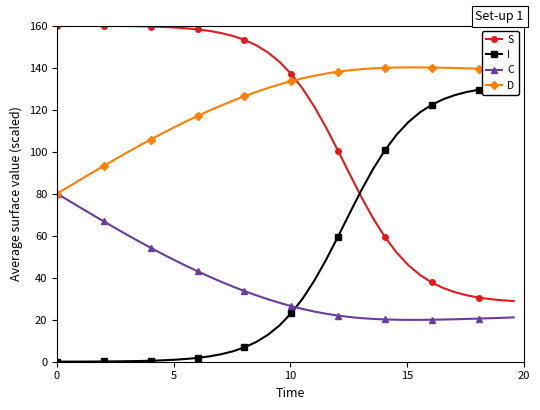

What are all the series names shown in the legend?

S, I, C, D